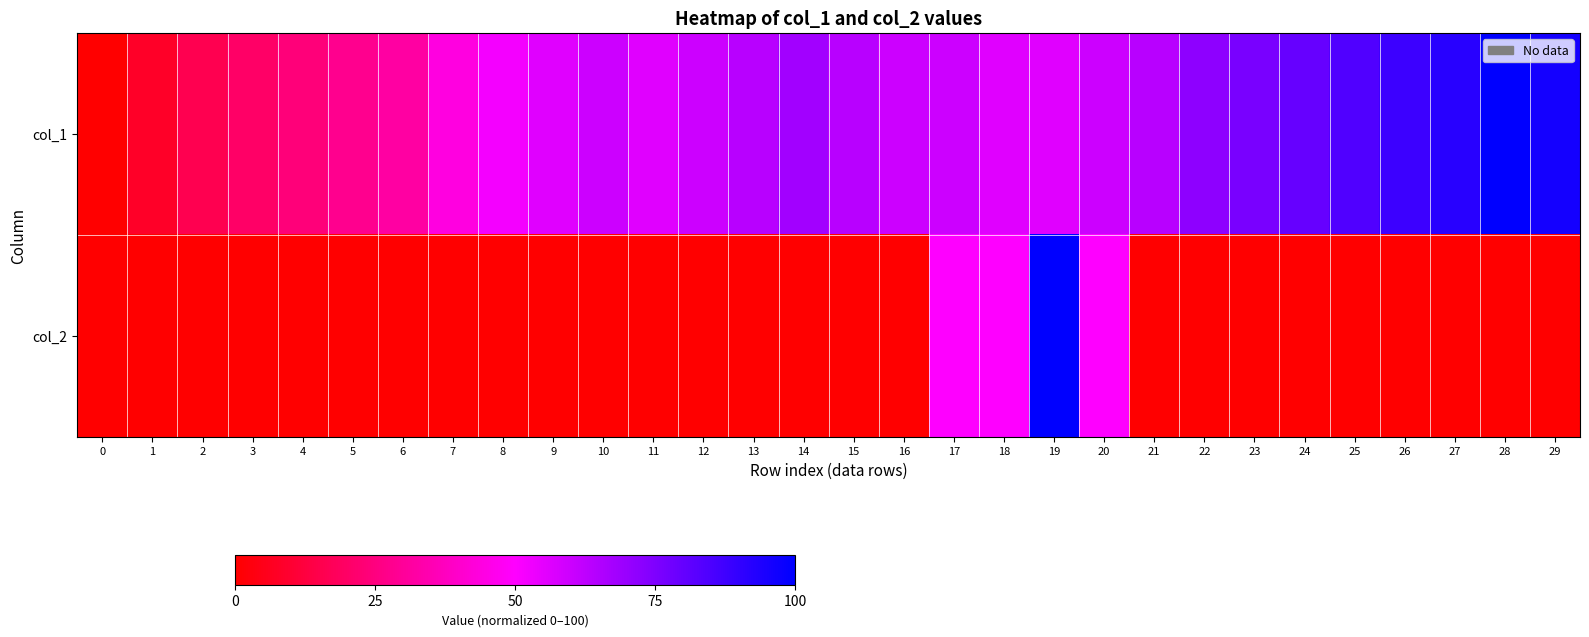

How many data points does each series have?

30